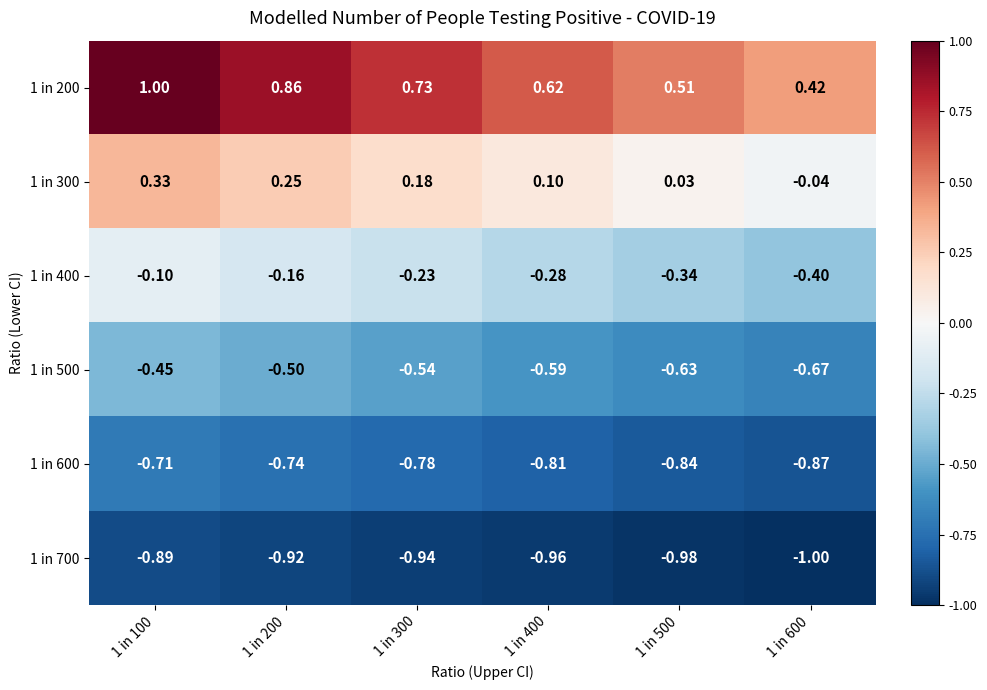

Is the value of 1 in 300 at 1 in 200 greater than the value of 1 in 600 at 1 in 600?

Yes